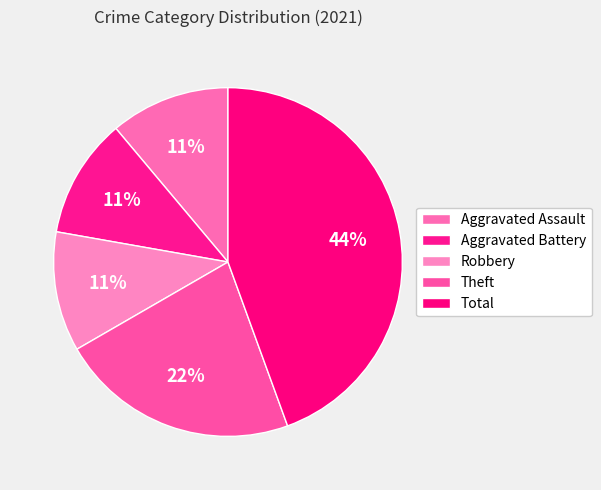

Count the number of slices in the pie.

5